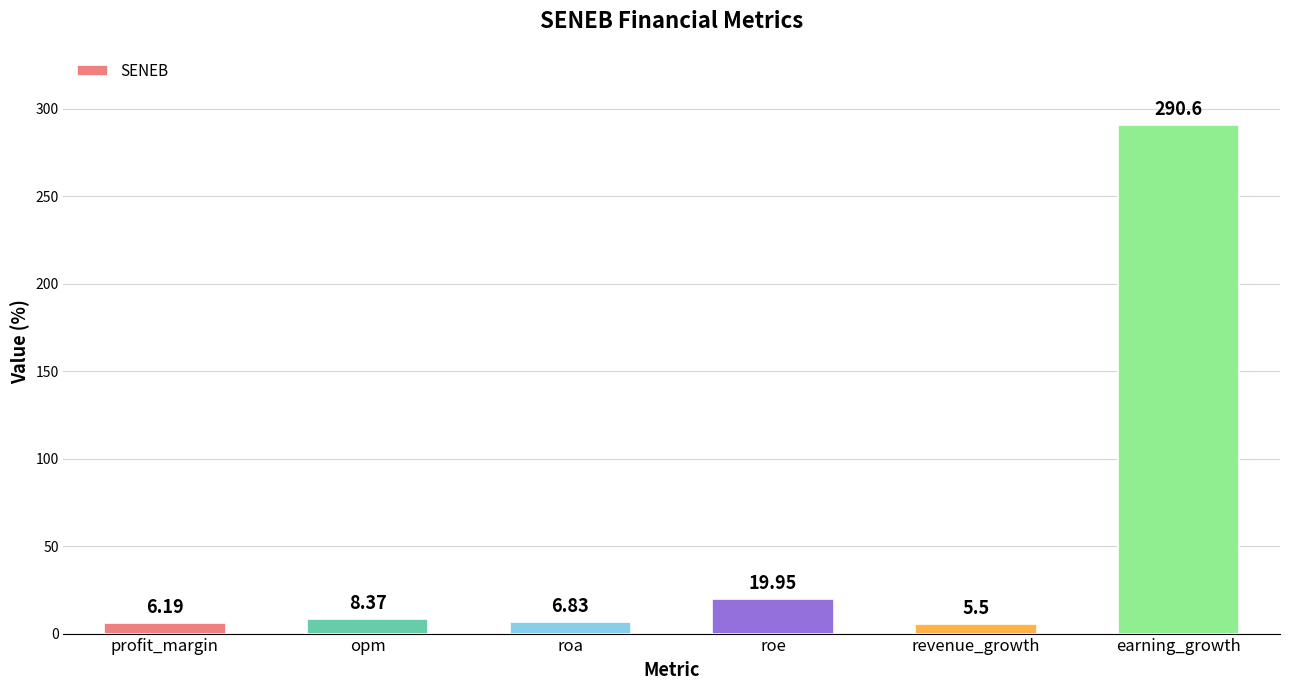

Which label corresponds to the smallest value in the chart?

revenue_growth